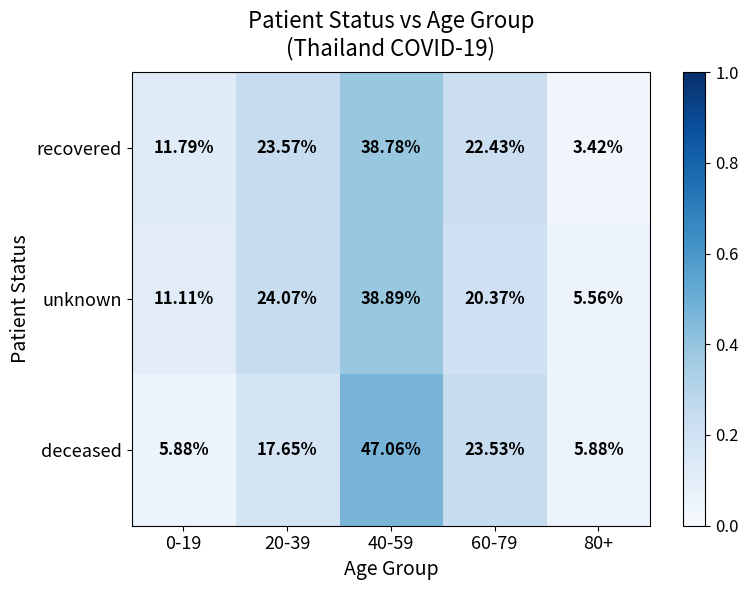

Which series has the largest range (max minus min)?

deceased